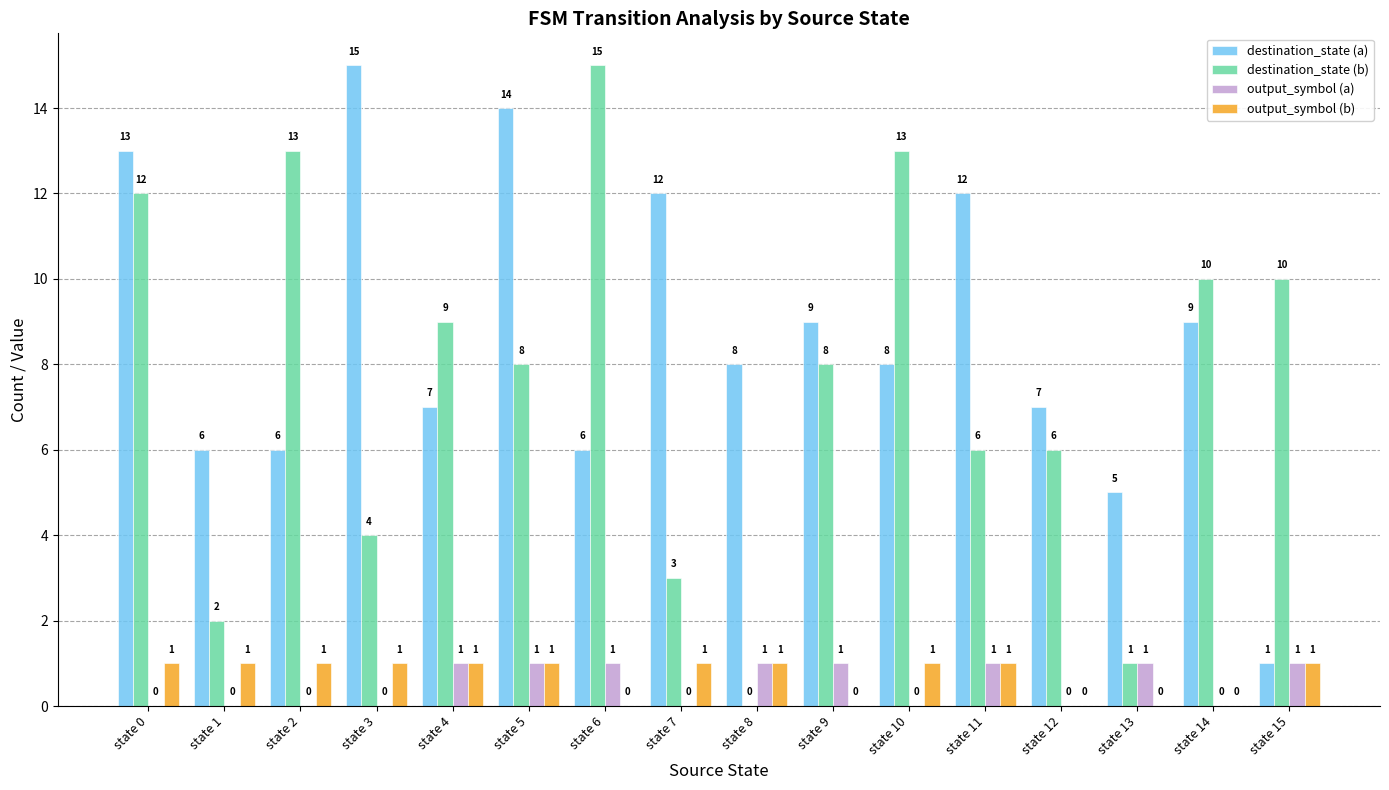

How many data points does each series have?

16